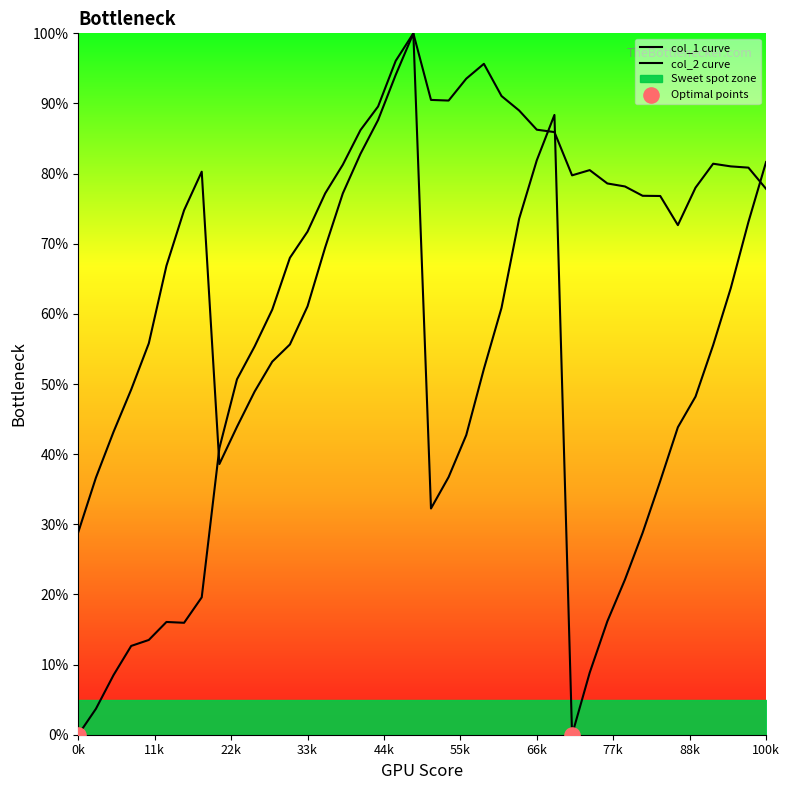

What are all the series names shown in the legend?

col_1, col_2